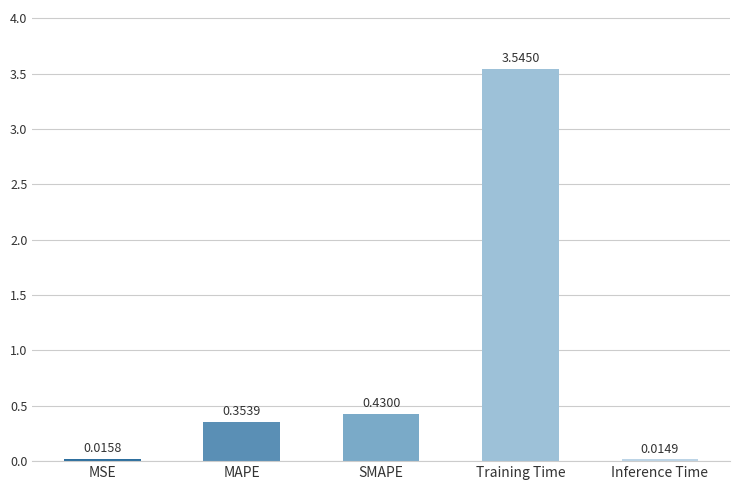

Are the bars horizontal?

No